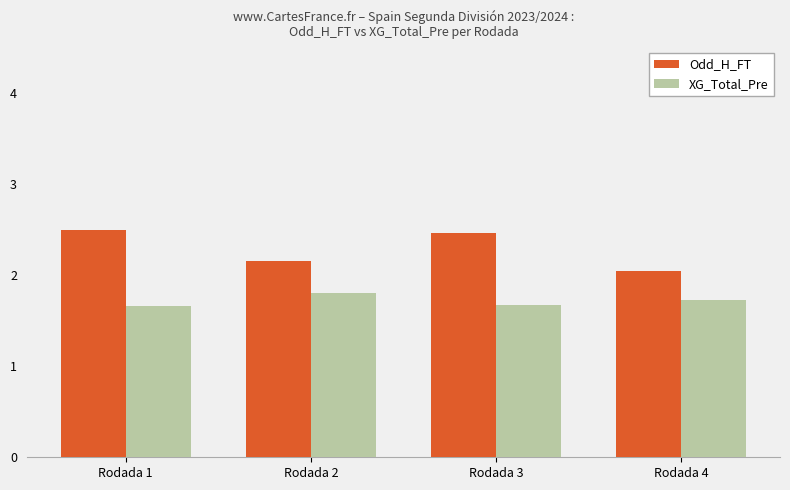

Which series has the largest total across all categories?

Odd_H_FT